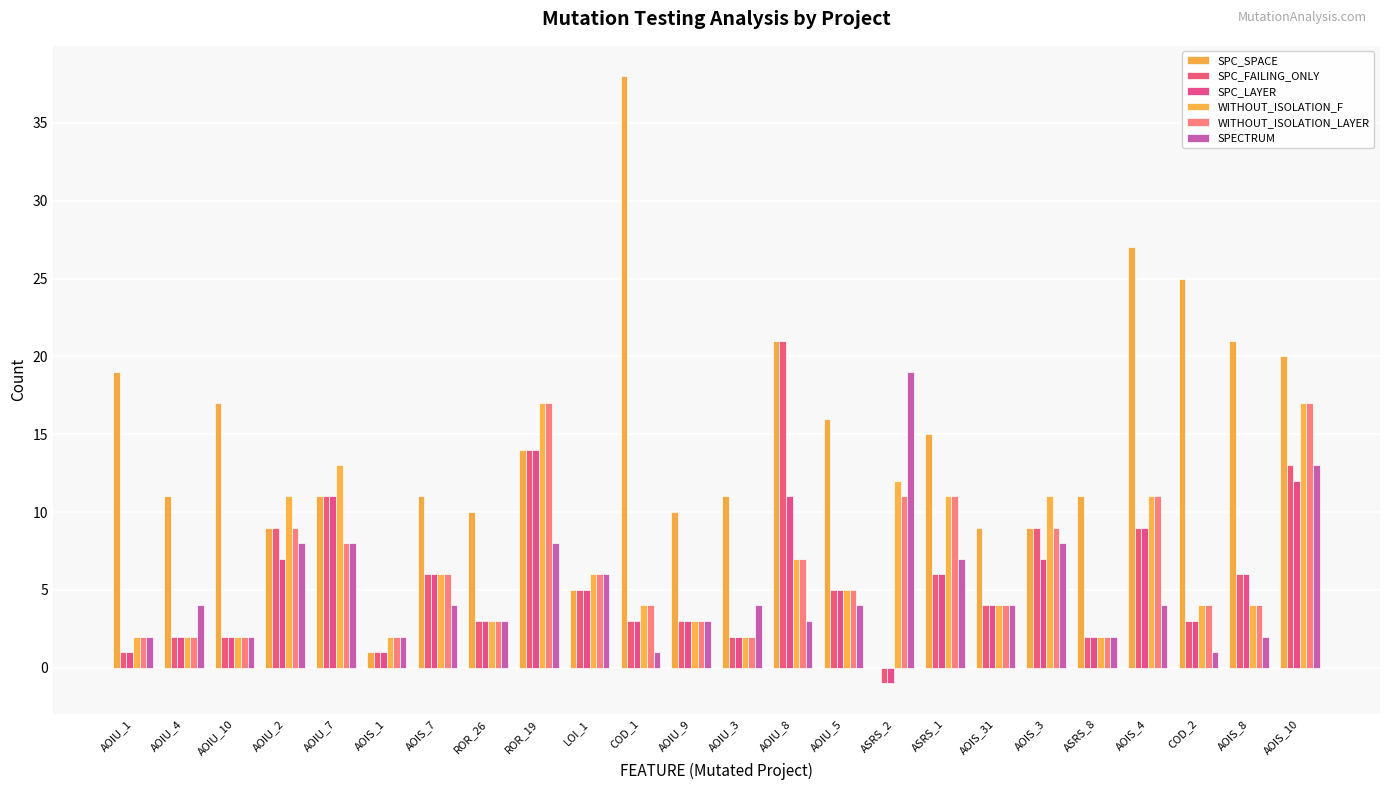

What are all the series names shown in the legend?

SPC_SPACE, SPC_FAILING_ONLY, SPC_LAYER, WITHOUT_ISOLATION_F, WITHOUT_ISOLATION_LAYER, SPECTRUM